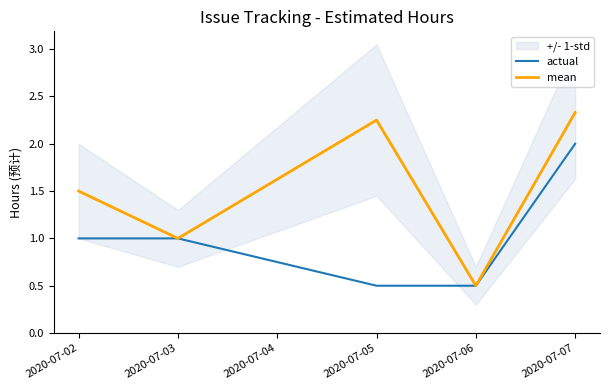

What is the approximate value of mean at 2020-07-06?

0.5